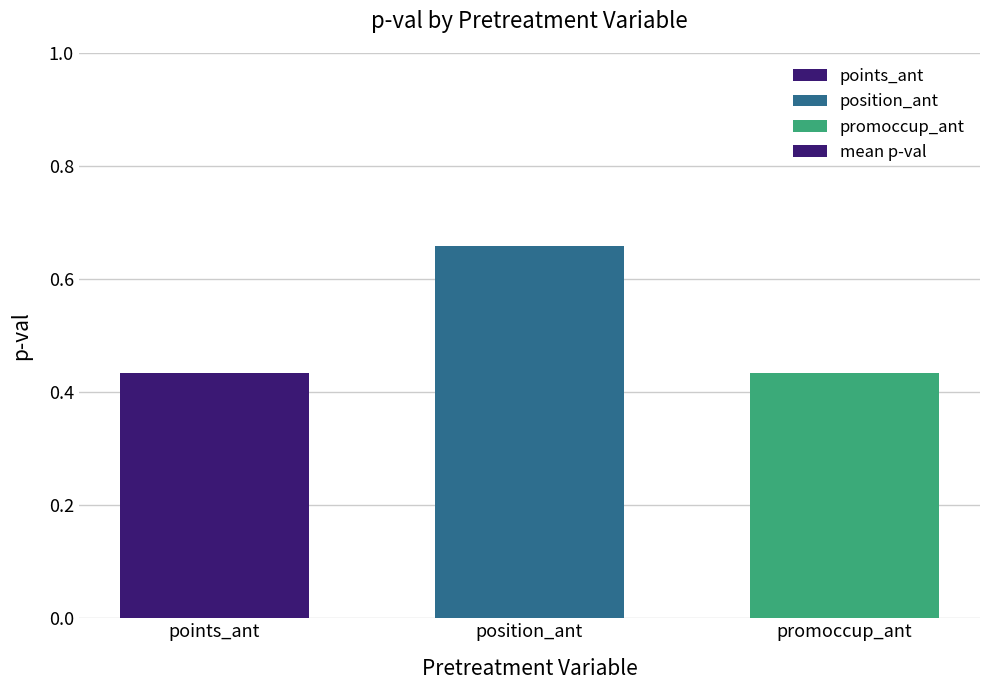

What position from the left is promoccup_ant?

3